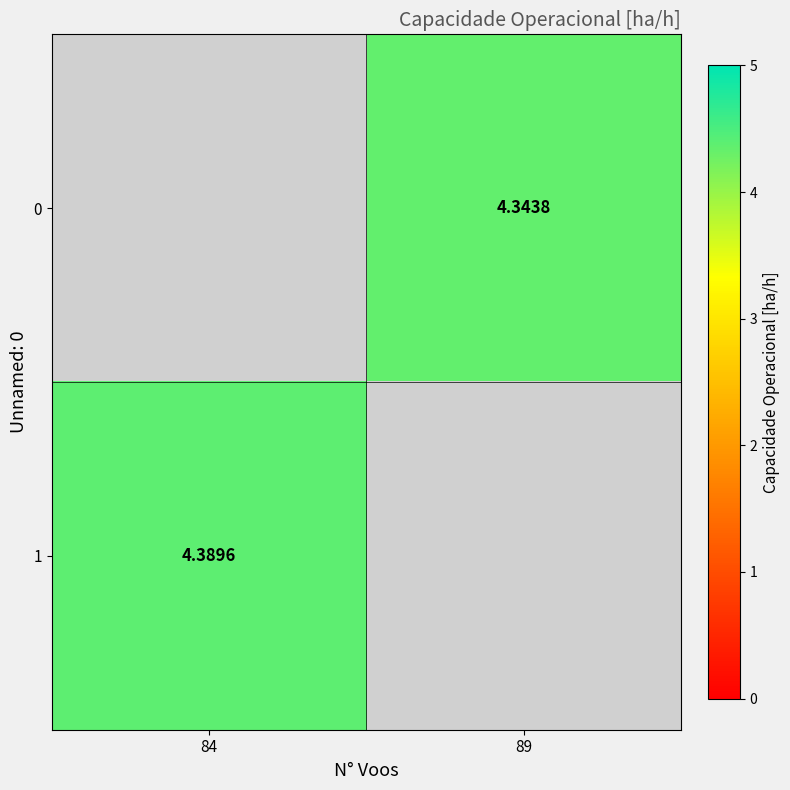

How many values in 0 are above zero?

1